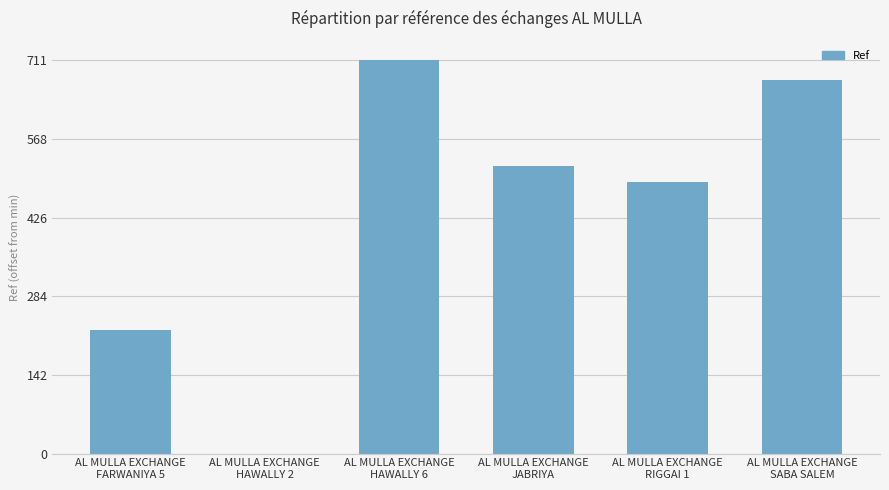

Are the bars horizontal?

No